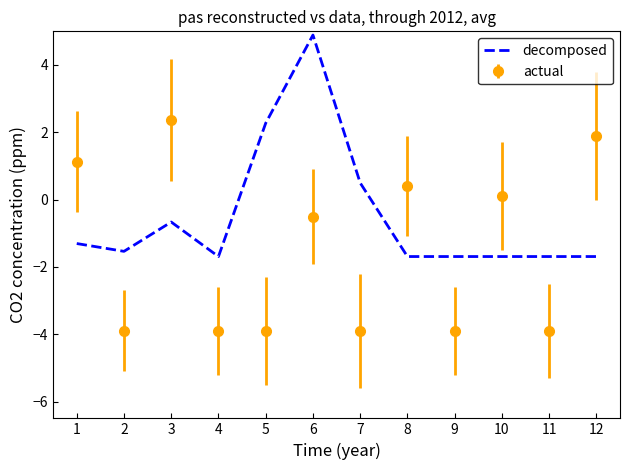

True or false: decomposed and actual cross at least once.

True